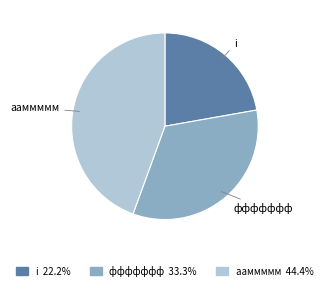

Rank the categories by value from lowest to highest.

i, ффффффф, ааммммм